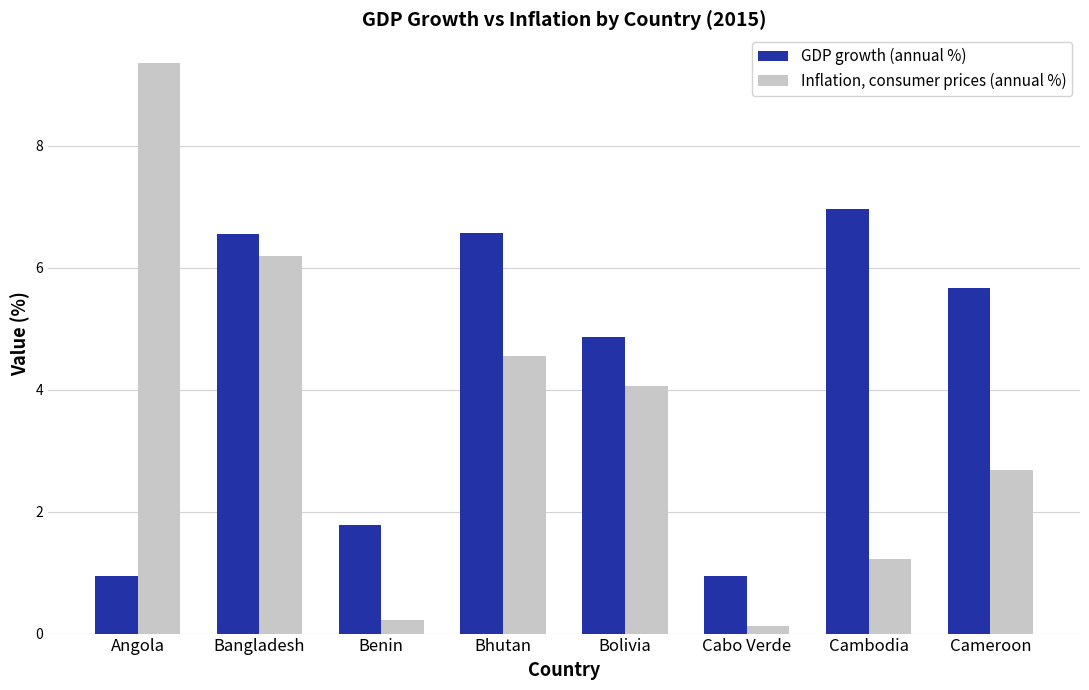

What is the average value of the GDP growth (annual %) series?

4.3